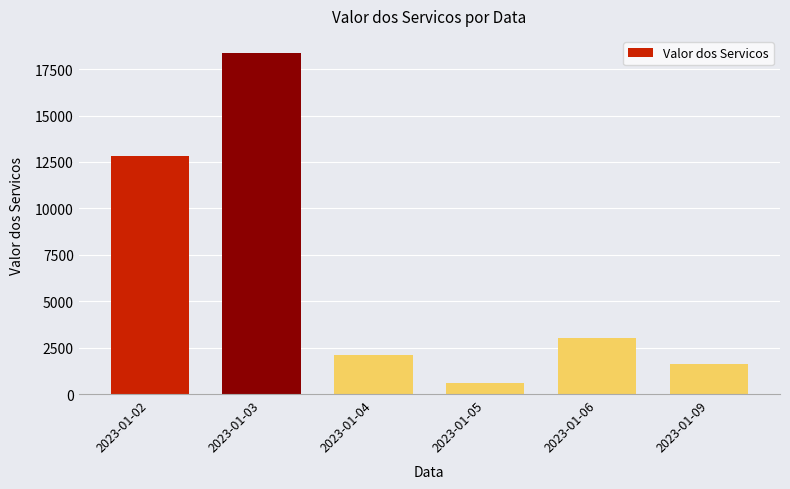

Approximately how many times larger is the value at 2023-01-06 compared to 2023-01-09?

1.9